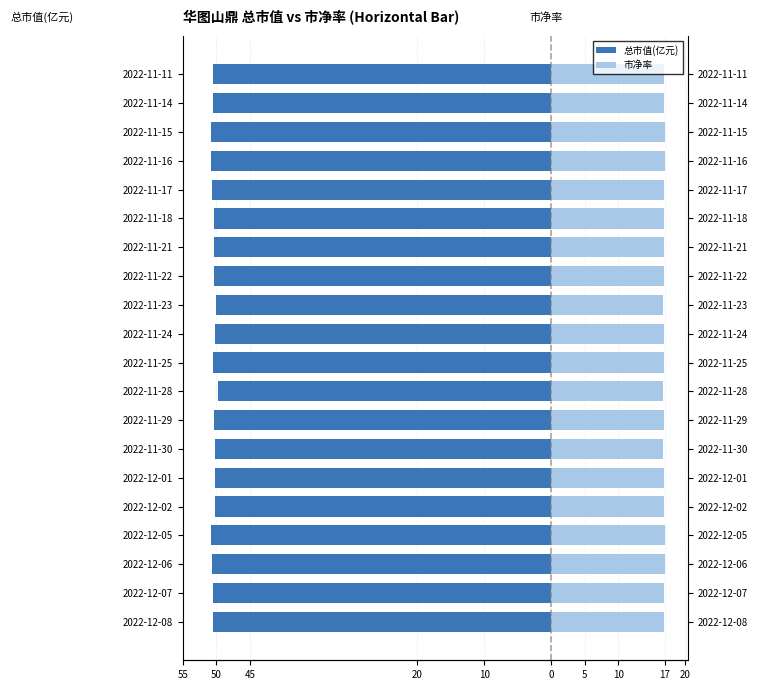

What is the approximate value of 市净率 at 2022-11-15?

16.9